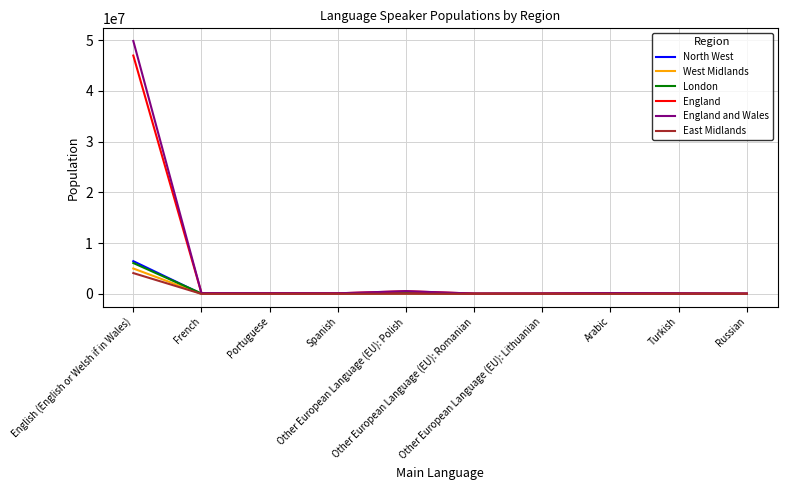

At how many categories does at least one series exceed 4552496?

1